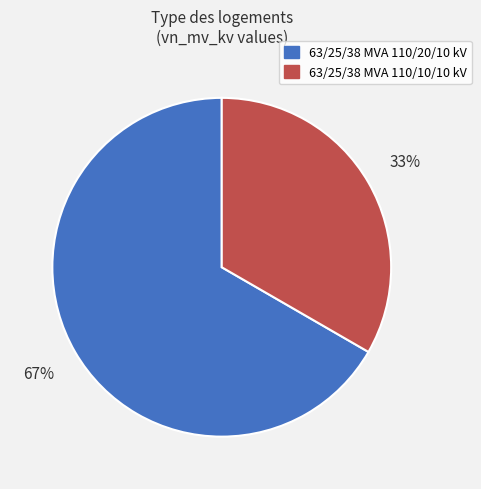

To the nearest percent, what portion does 63/25/38 MVA 110/20/10 kV represent?

67%